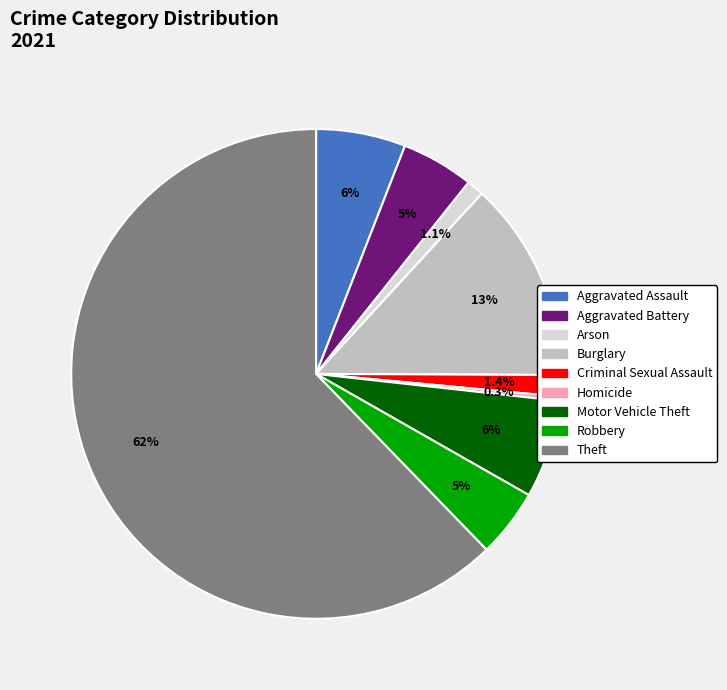

What is the smallest slice in the pie chart?

Homicide